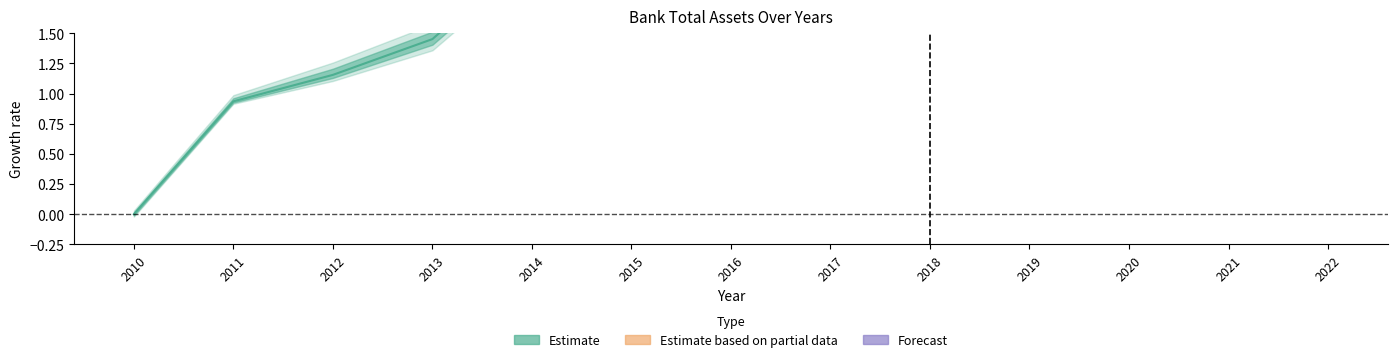

List the series in order of their overall mean, highest first.

Forecast, Estimate based on partial data, Estimate